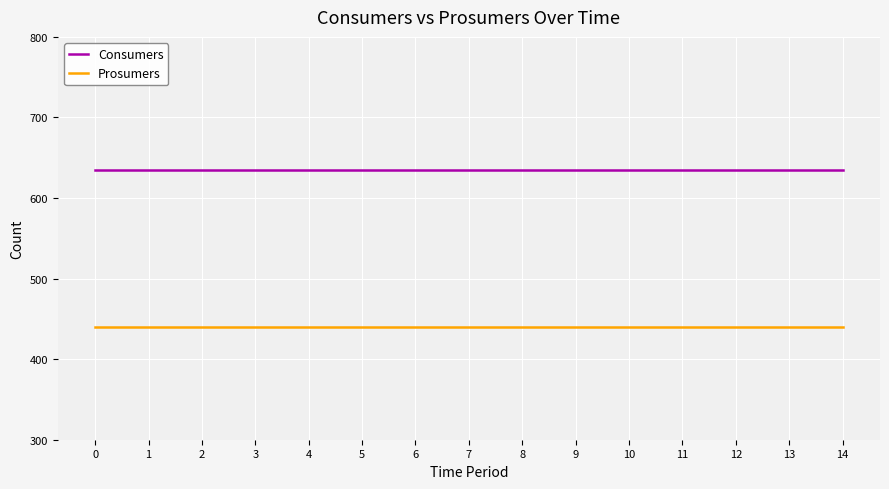

True or false: Prosumers and Consumers intersect in this chart.

False